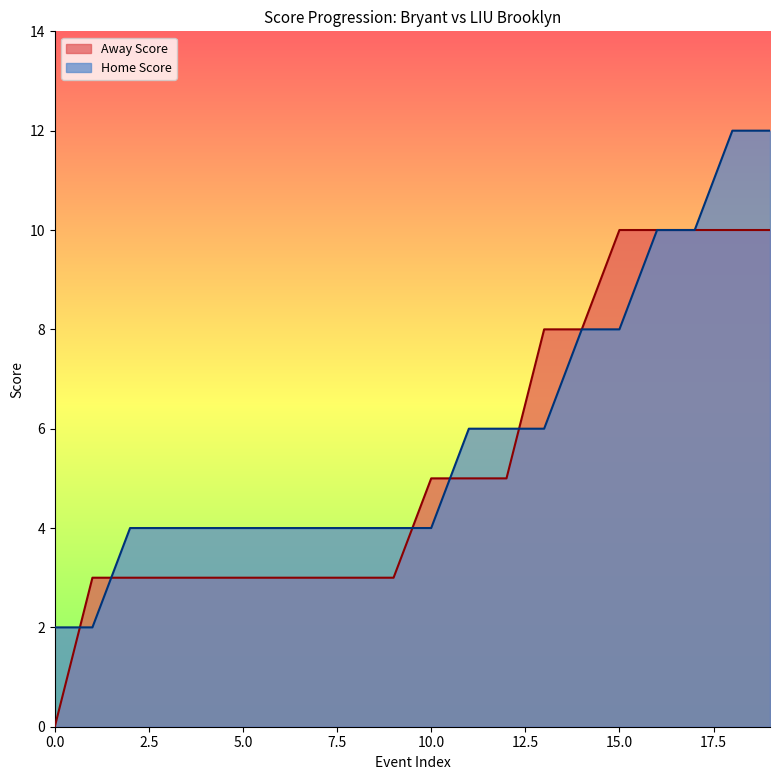

Between 12 and 6, which is larger?

12